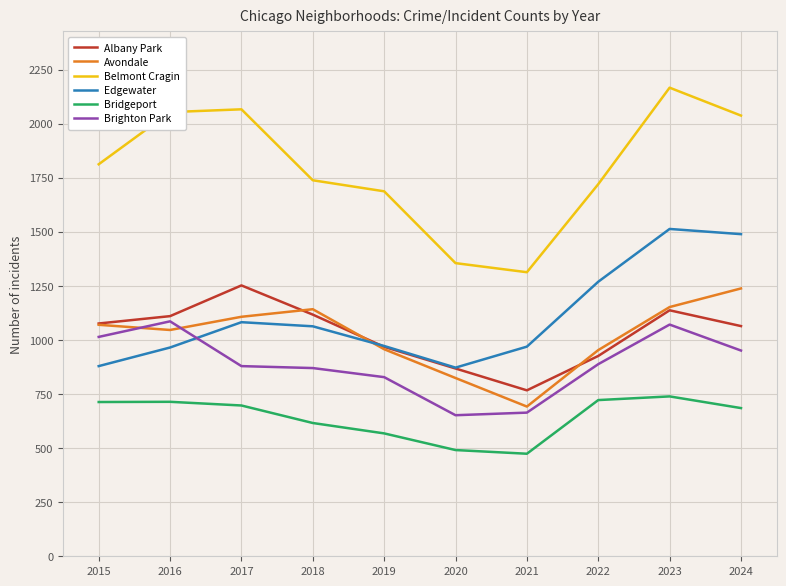

What is the spread (max minus min) of values at 2020?

864